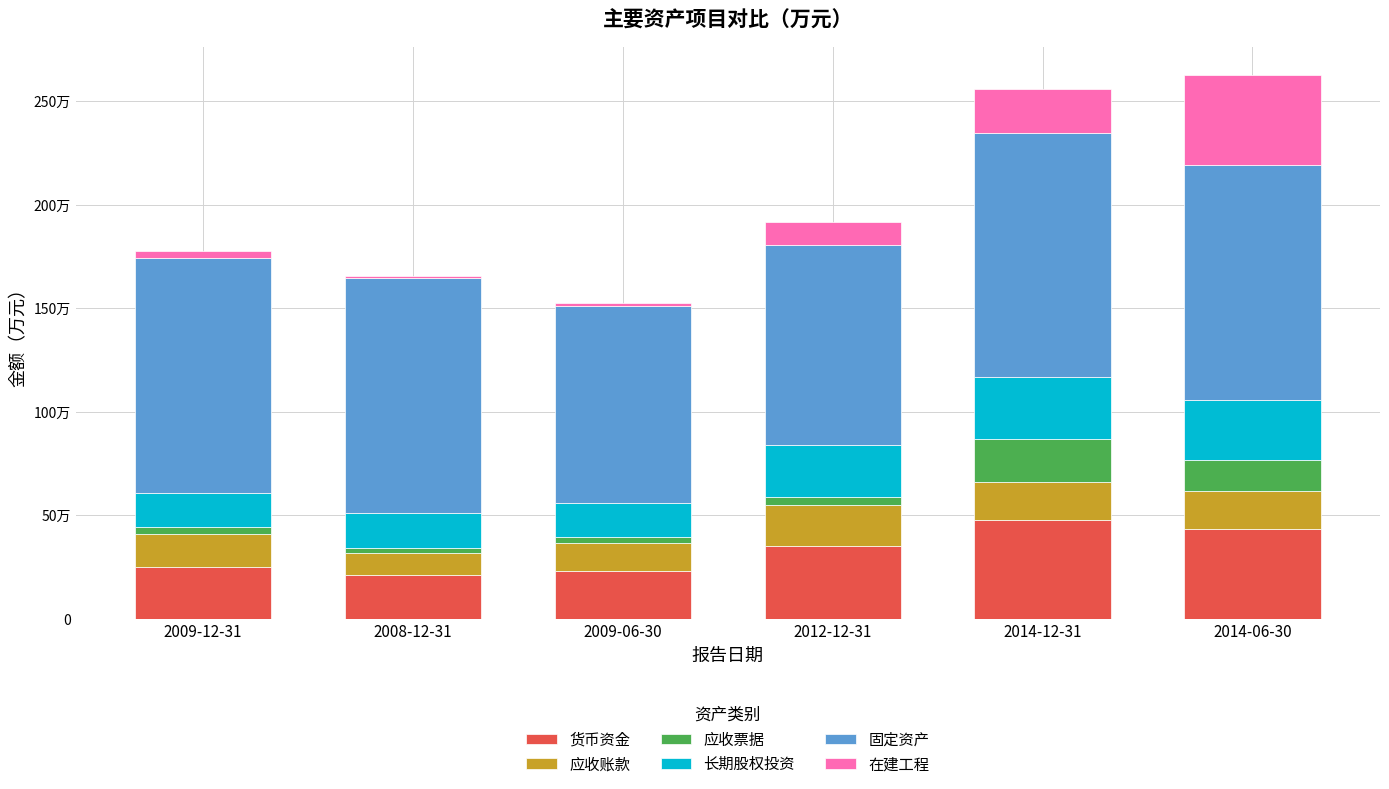

What are all the series names shown in the legend?

货币资金, 应收账款, 应收票据, 长期股权投资, 固定资产, 在建工程